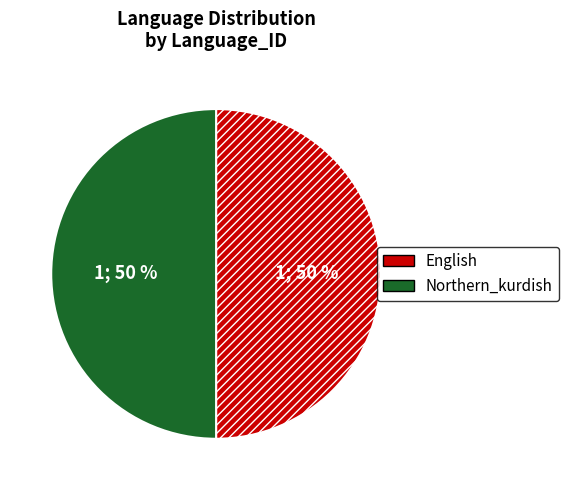

The English slice represents 8% of the pie. True or false?

False